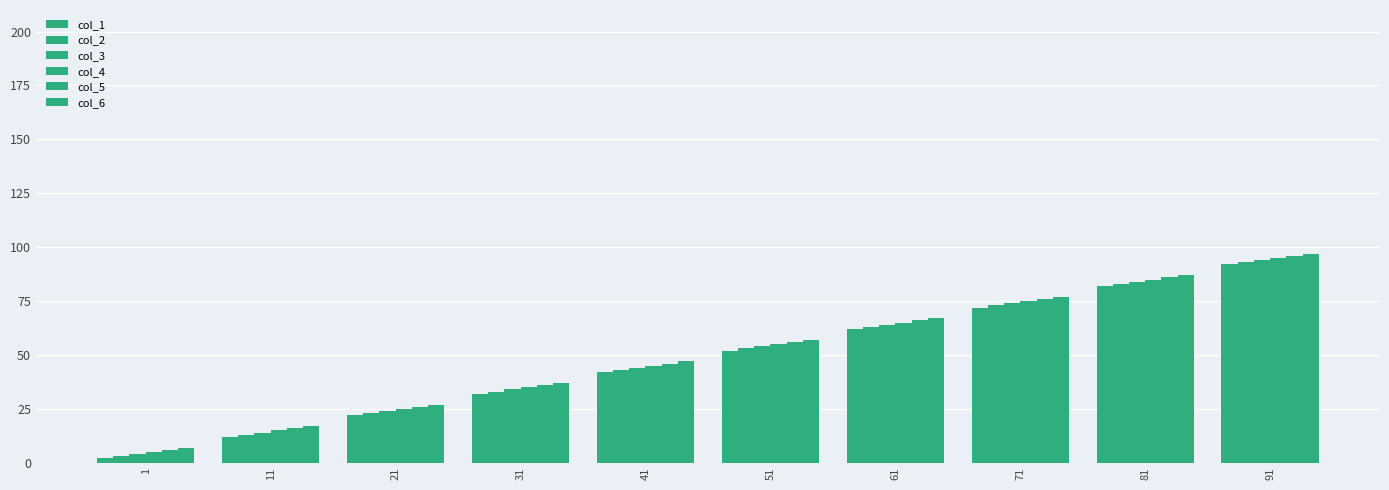

Which series has the largest range (max minus min)?

col_1